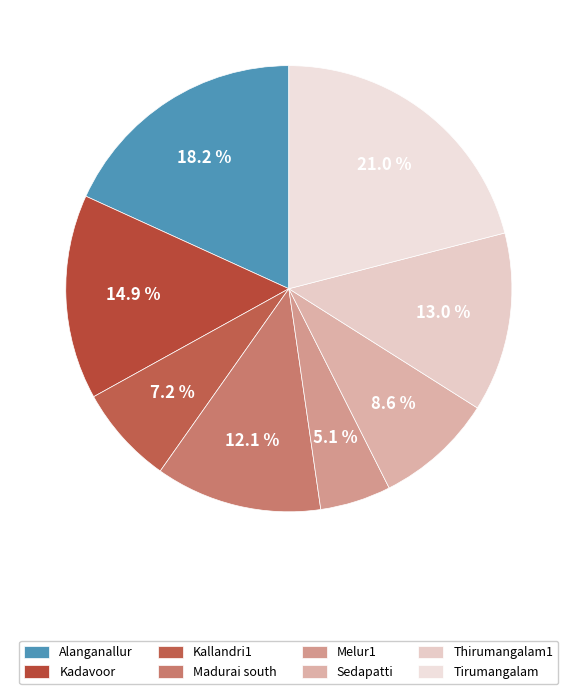

What is the ratio of the value at Kadavoor to the value at Sedapatti?

1.7